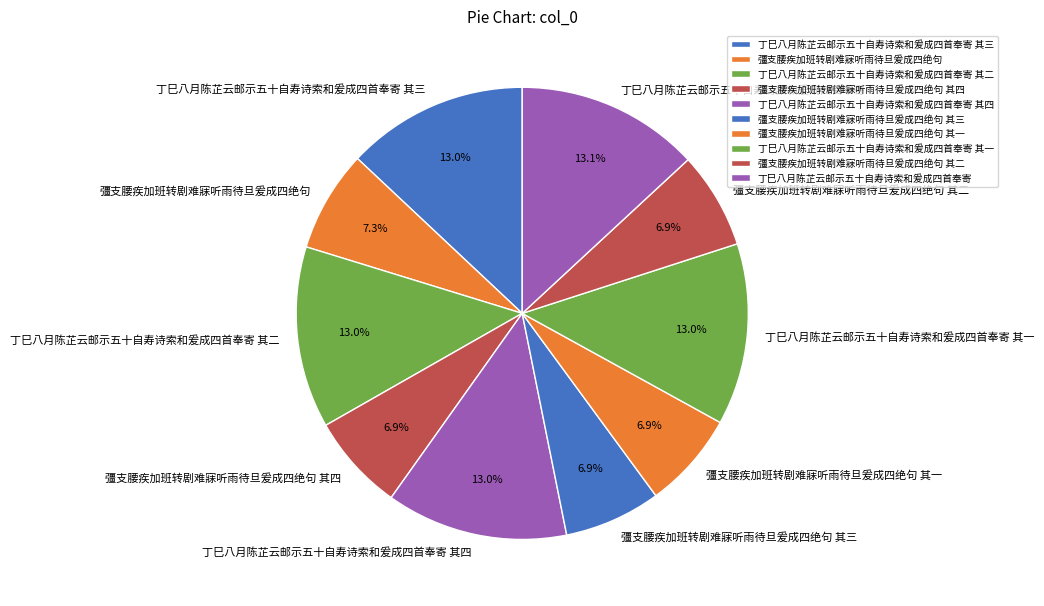

What percentage is NOT represented by 丁巳八月陈芷云邮示五十自寿诗索和爰成四首奉寄 其二?

87.0%